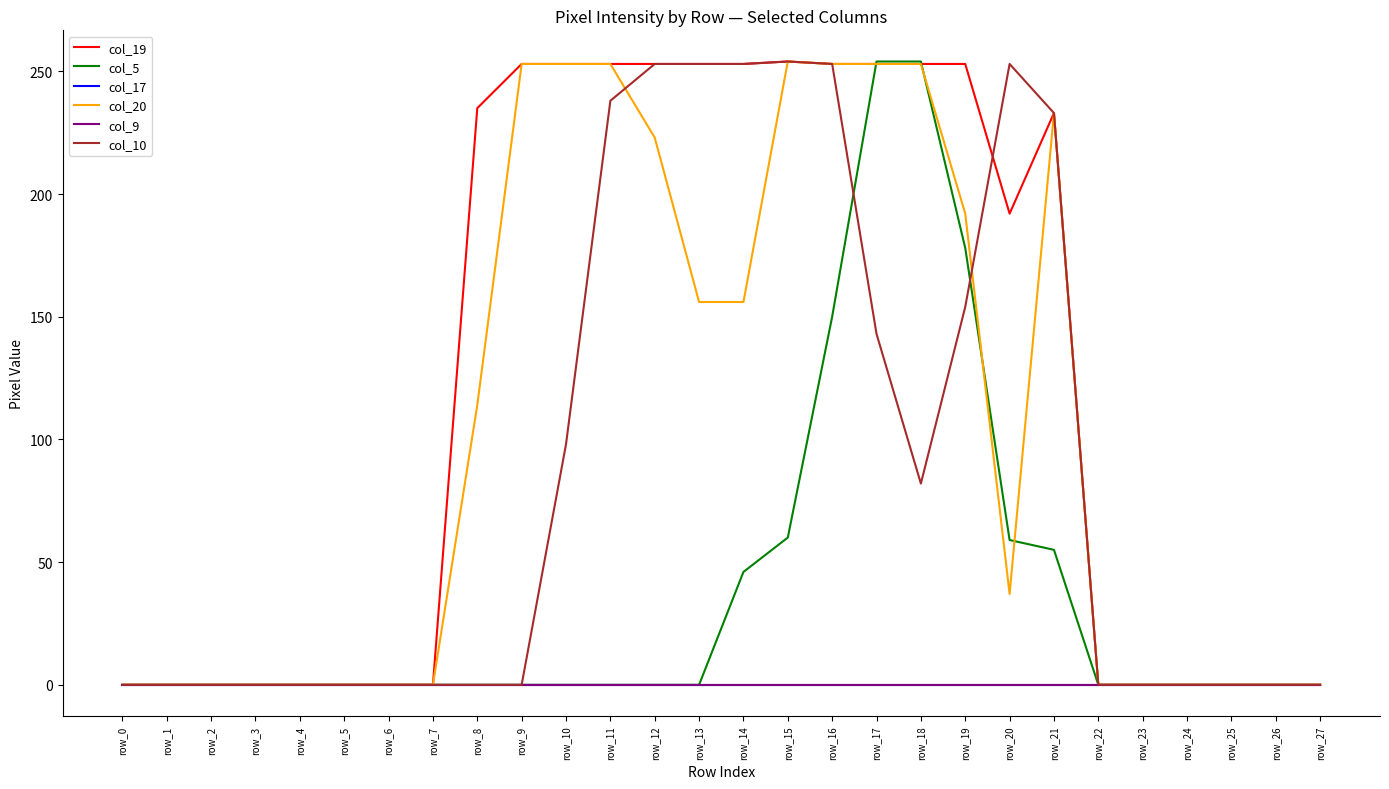

After their last crossing, which series has the higher values: col_10 or col_5?

col_10